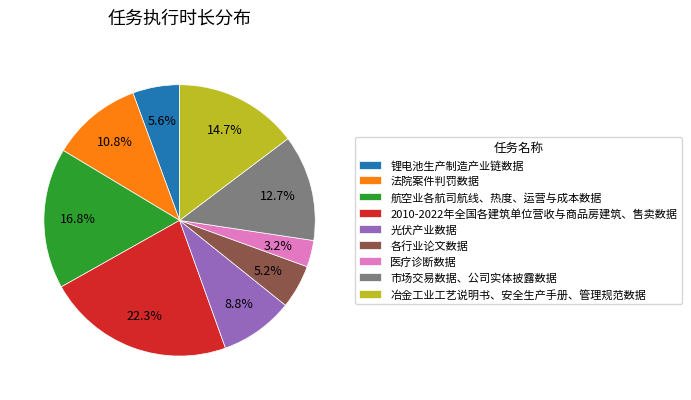

Is there any slice that represents more than half of the pie?

No